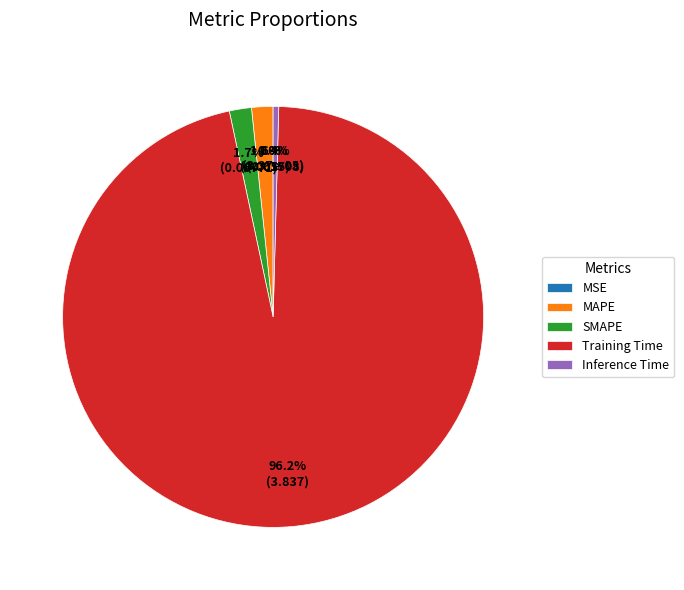

Which category accounts for the majority?

Training Time